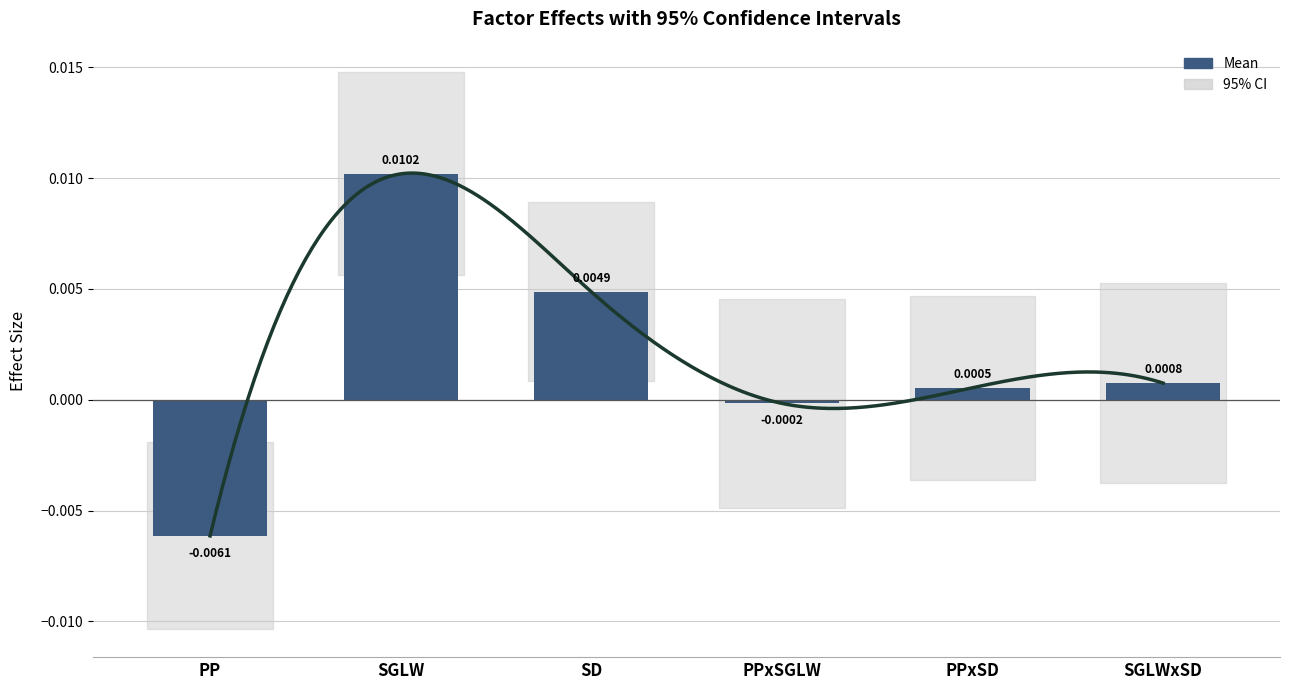

Which label corresponds to the largest value in the chart?

SGLW